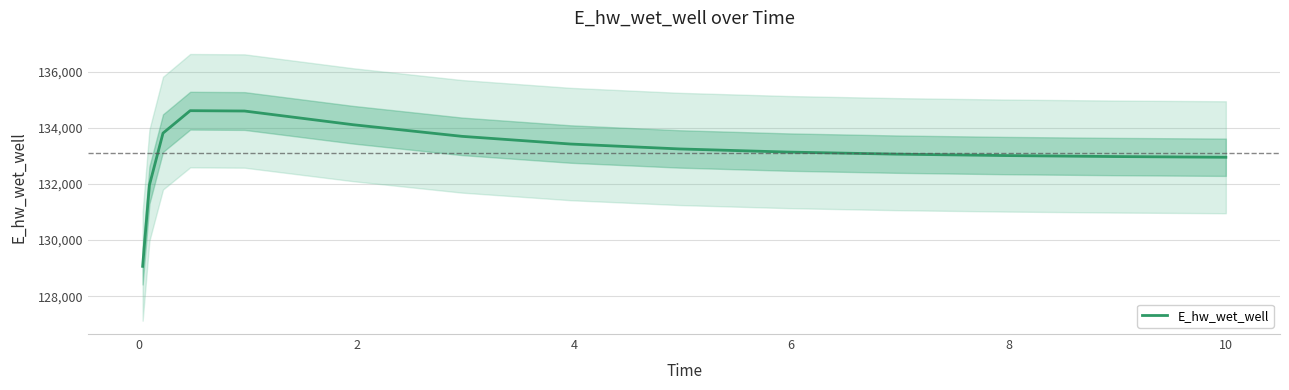

What is the minimum value shown in the chart?

129063.1